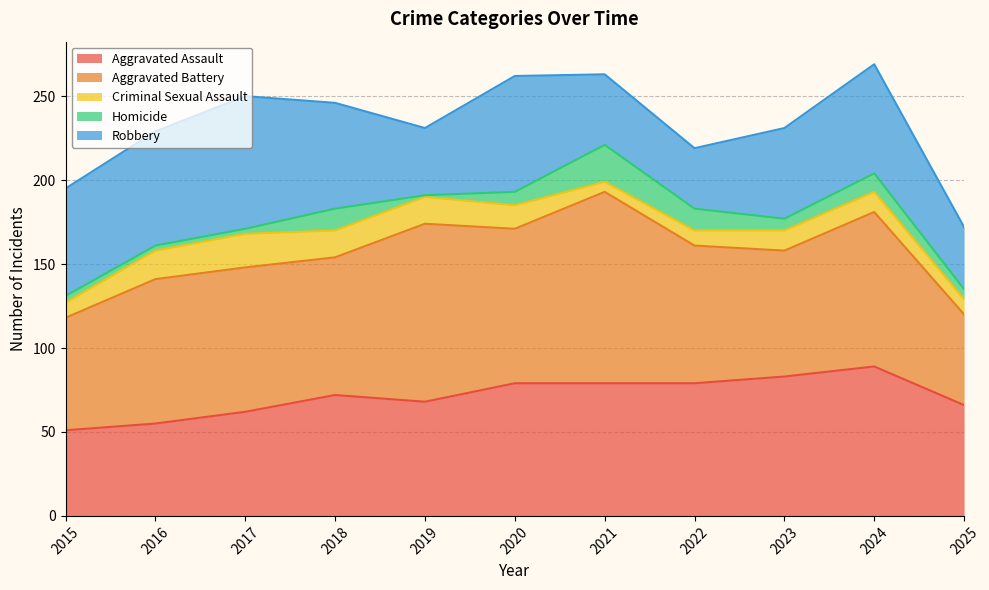

How many distinct data groups are displayed?

5